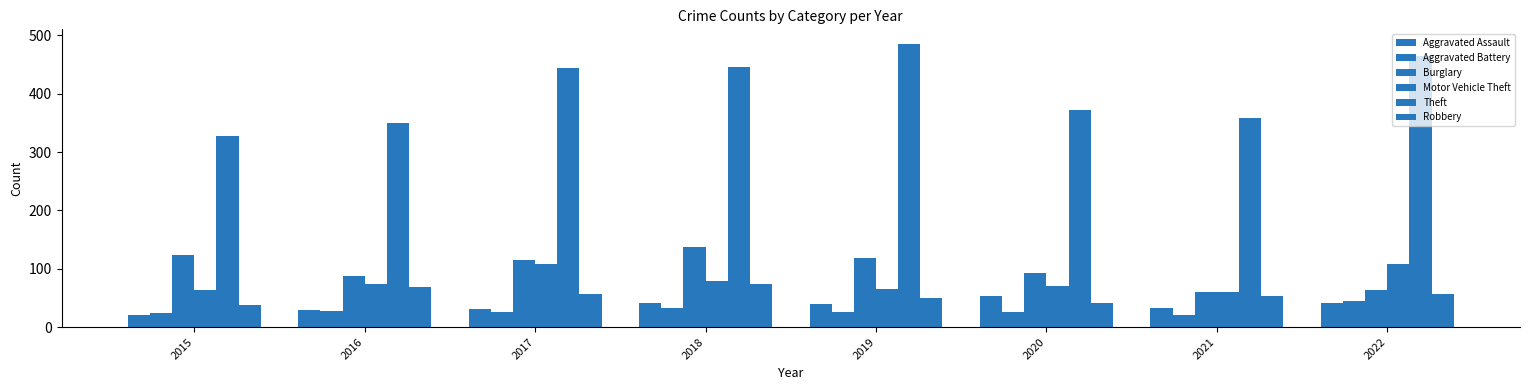

What is the difference between the highest and lowest values at 2018?

412